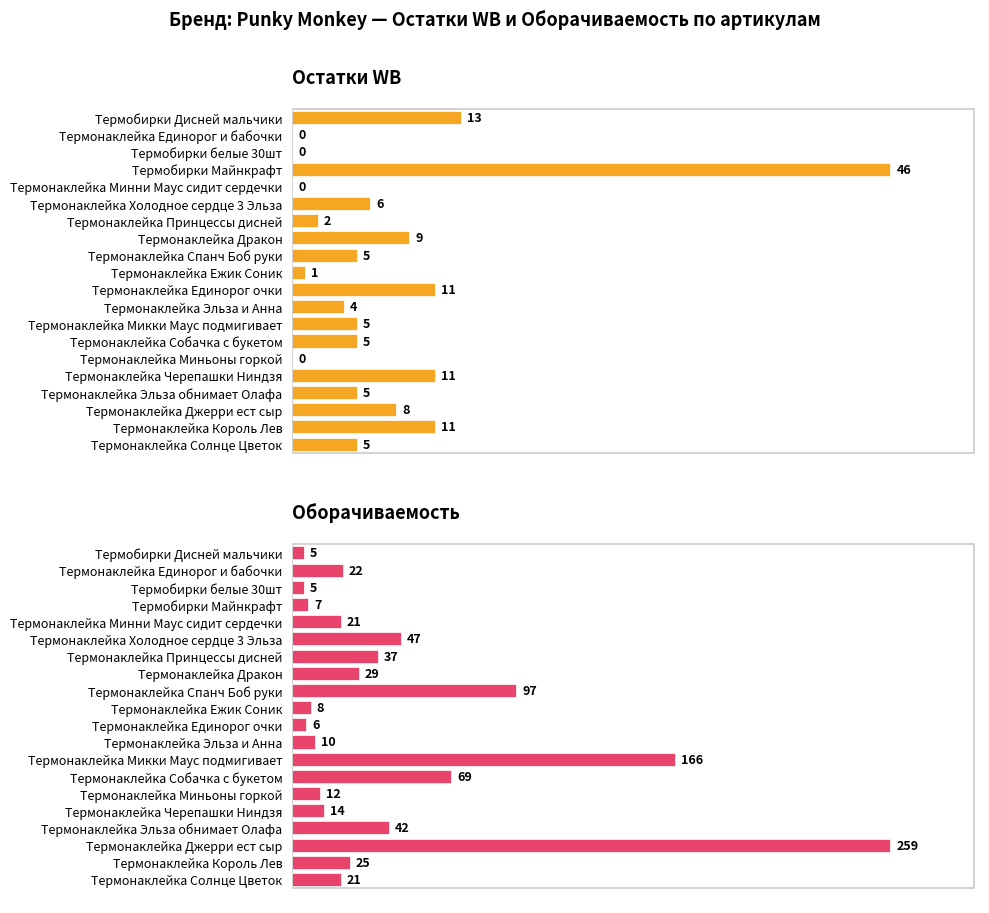

Reading left to right, what are all the values shown in this chart?

Остатки WB: 13	0	0	46	0	6	2	9	5	1	11	4	5	5	0	11	5	8	11	5
Оборачиваемость: 5	22	5	7	21	47	37	29	97	8	6	10	166	69	12	14	42	259	25	21